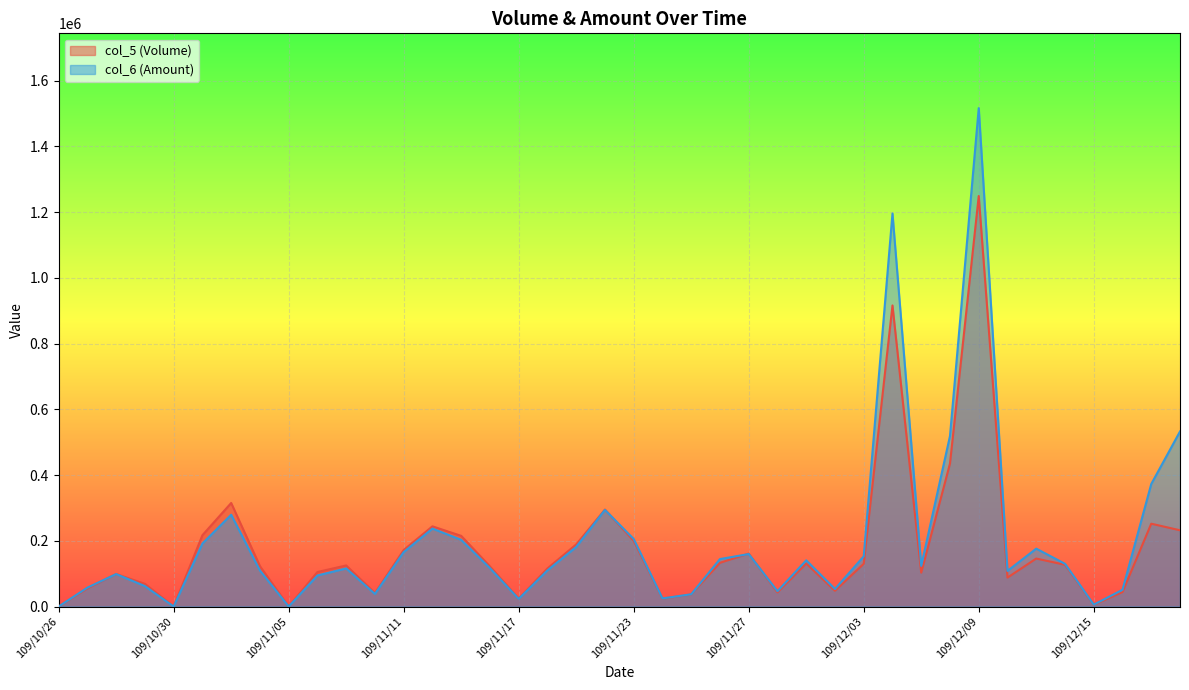

At how many categories does at least one series exceed 1279767?

1